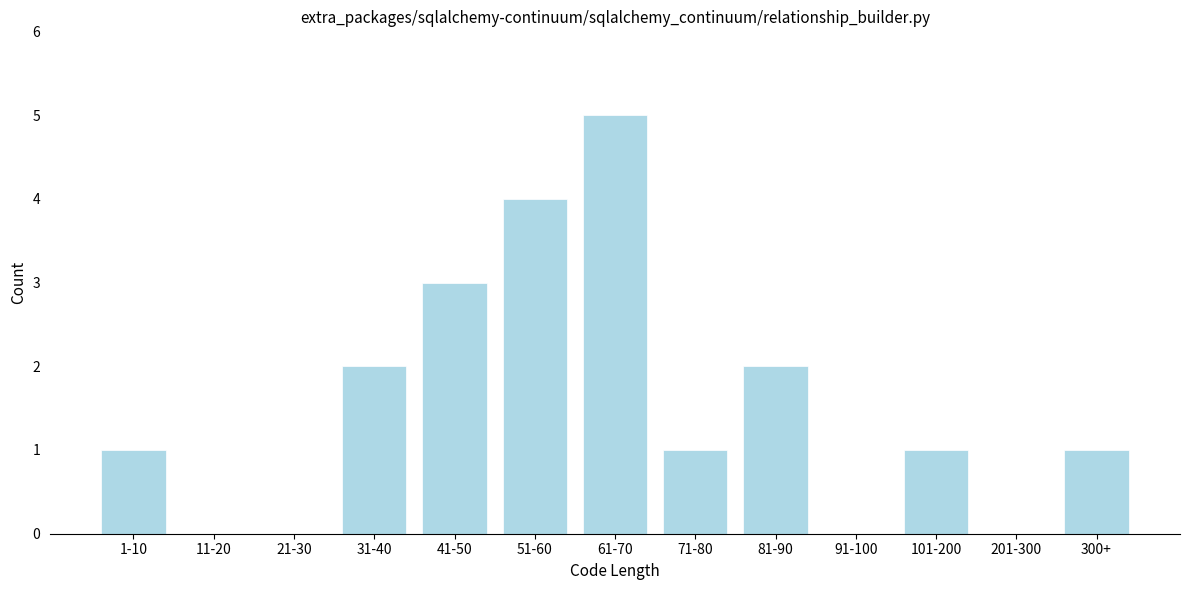

Reading left to right, list all the values displayed in this chart.

1-10=1	11-20=0	21-30=0	31-40=2	41-50=3	51-60=4	61-70=5	71-80=1	81-90=2	91-100=0	101-200=1	201-300=0	300+=1